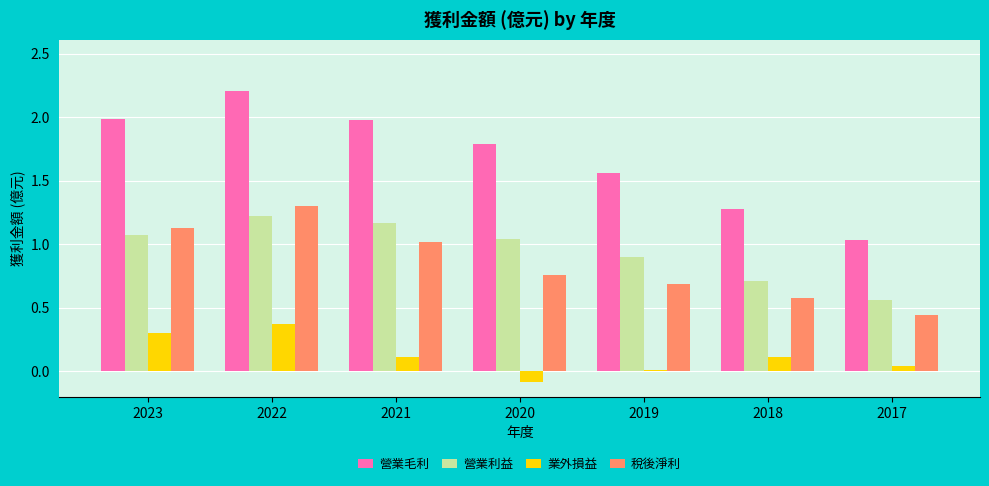

At which label does 營業毛利 reach its minimum?

2017